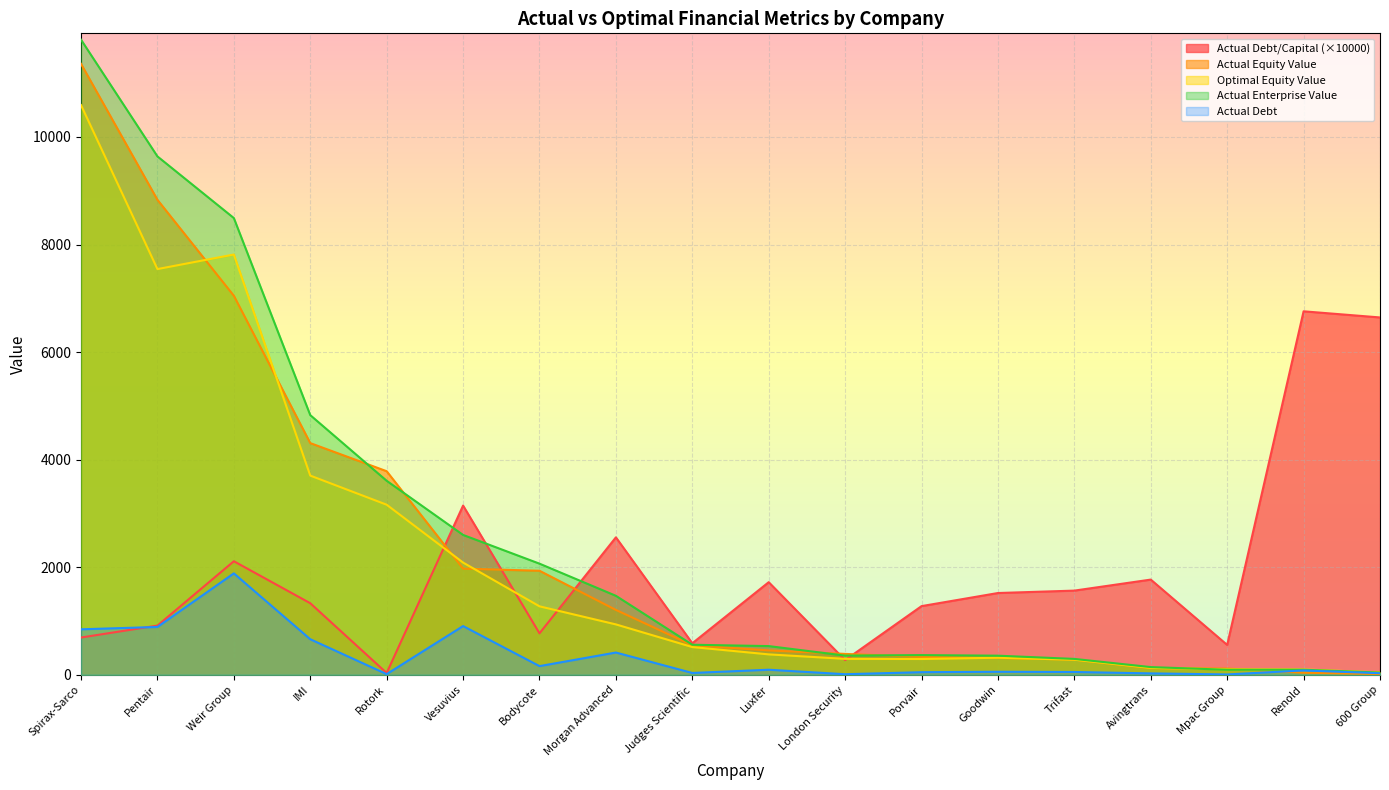

Reading left to right, what are all the values shown in this chart?

actual_debt_capital: 693.1	915.2	2111.4	1330.7	33.2	3146.4	771.0	2555.8	586.7	1722.2	273.0	1277.0	1520.6	1565.4	1770.2	555.4	6758.3	6644.3
actual_equity_value: 11358.8	8831.3	7047.3	4308.1	3785.1	1974.0	1934.4	1206.4	548.7	453.6	388.4	332.3	313.4	281.8	123.2	115.8	38.9	15.0
optimal_equity_value: 10592.2	7543.5	7814.2	3703.9	3162.3	2086.7	1273.0	937.1	516.1	379.8	296.6	293.8	317.4	280.4	128.5	102.0	100.0	43.8
actual_enterprise_value: 11808.5	9638.4	8492.1	4828.1	3607.3	2600.5	2066.4	1468.7	558.9	533.8	356.7	366.3	355.5	295.5	143.4	93.6	94.7	41.2
actual_debt: 845.9	889.7	1886.2	661.3	12.6	906.2	161.6	414.2	34.2	94.4	10.9	48.6	56.2	52.3	26.5	6.8	81.1	29.7